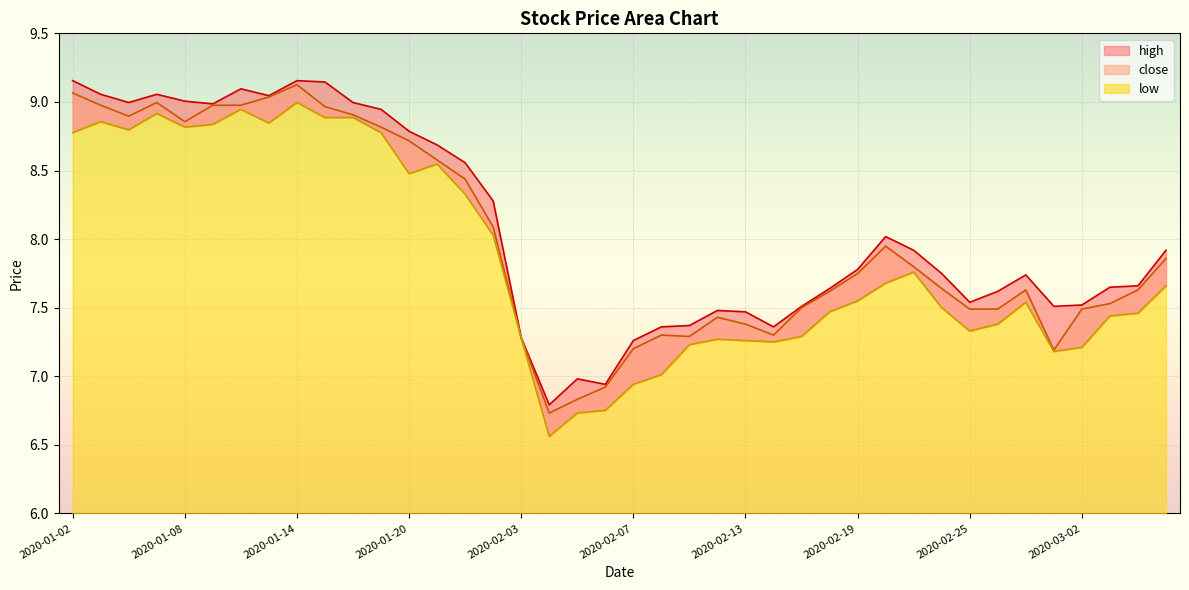

True or false: low and close cross at least once.

False